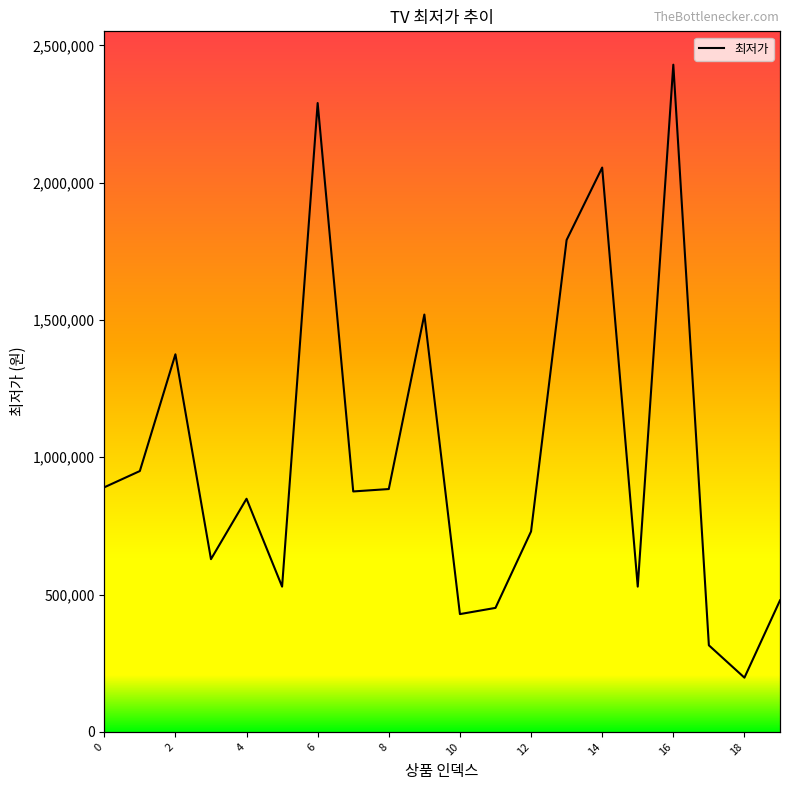

What is the average value?

1009970